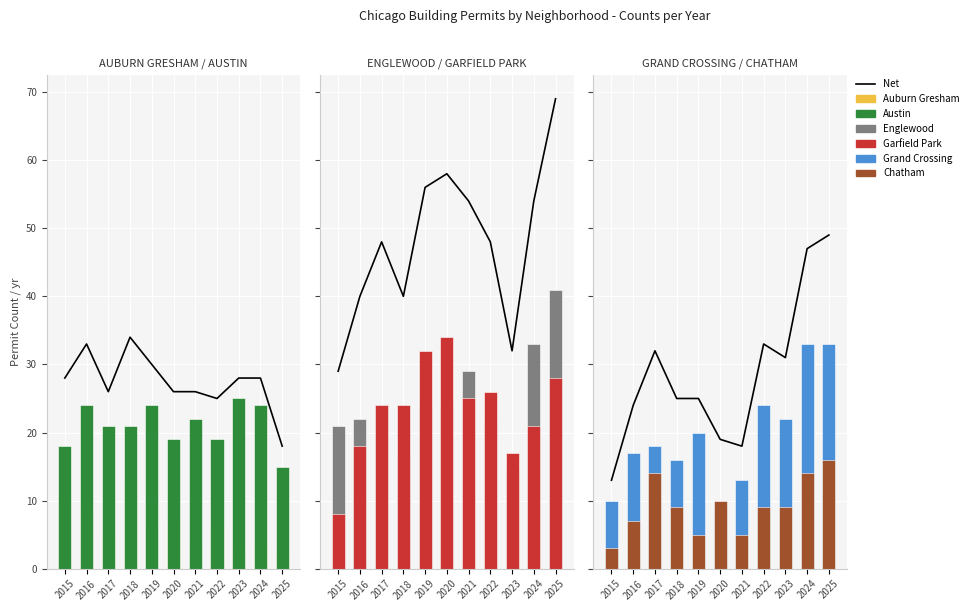

The value of Austin at 2017 is 21. True or false?

True